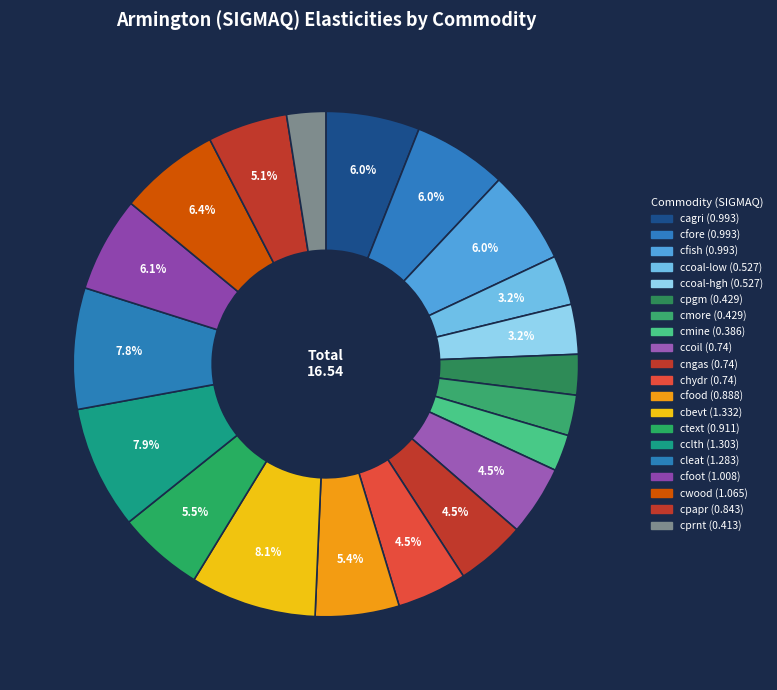

How many segments does this pie chart have?

20